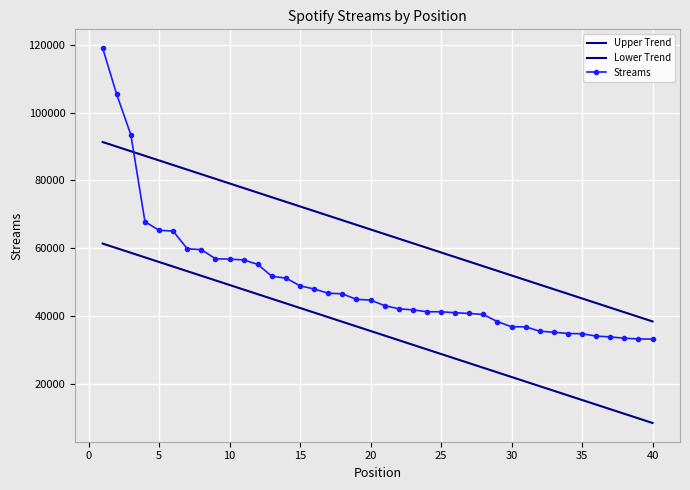

List the series in order of their overall mean, highest first.

Upper Trend, Streams, Lower Trend